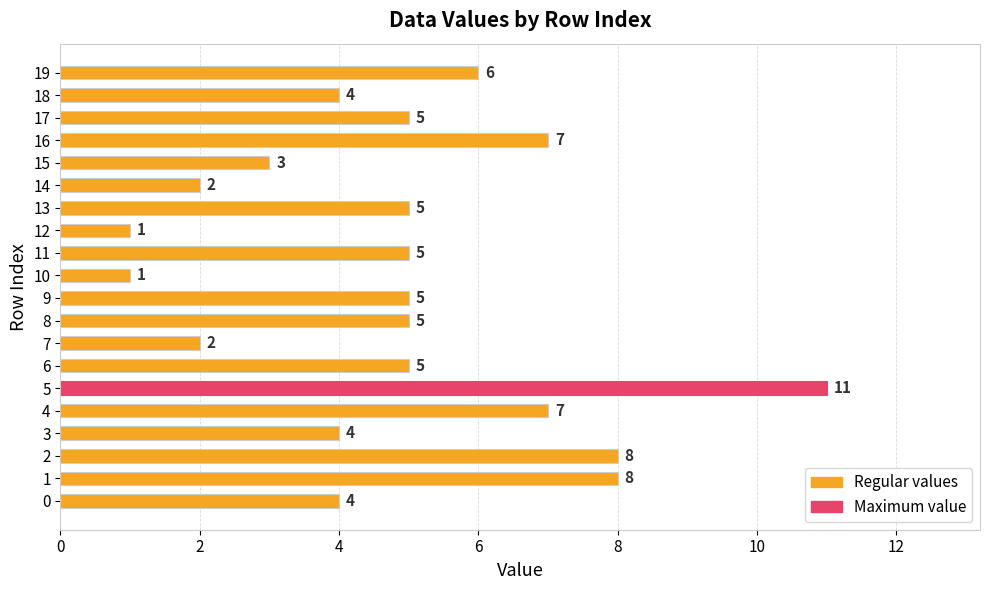

How many values are between 4 and 7?

12